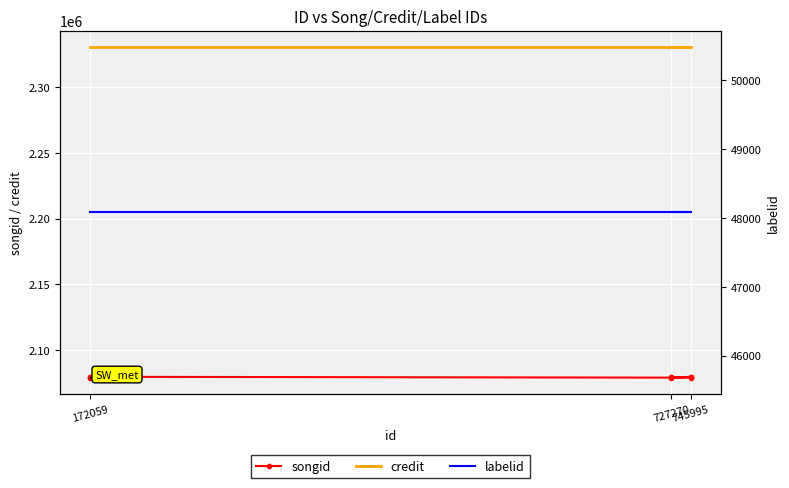

How many values in the songid series exceed 2079749?

3